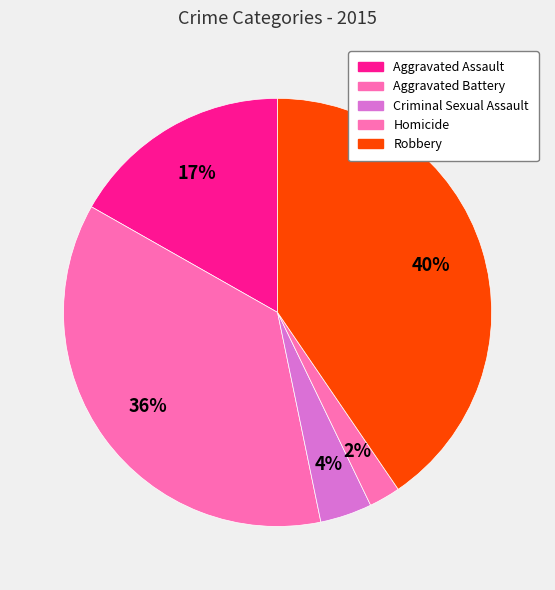

Does any single category account for the majority?

No